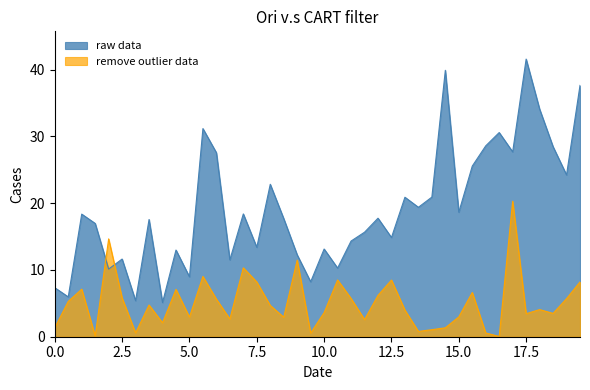

Rank the series by their maximum value, from highest to lowest.

raw data, remove outlier data